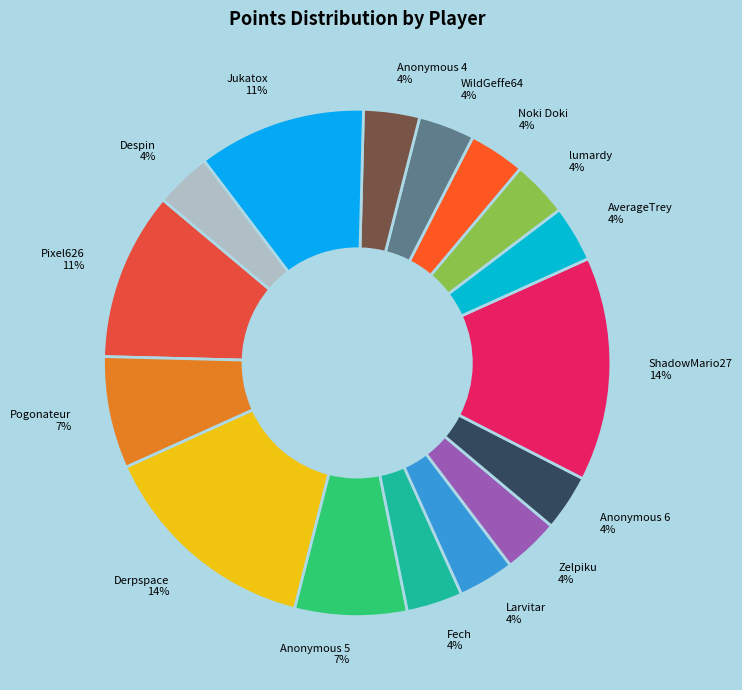

To the nearest percent, what portion does AverageTrey represent?

4%